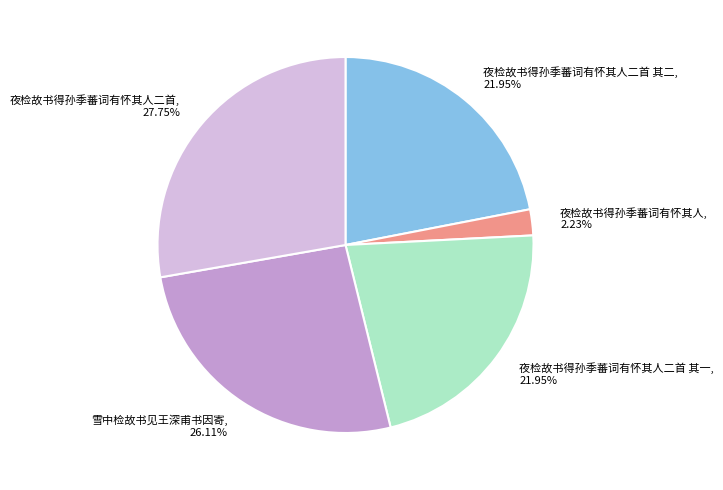

How many slices are in this pie chart?

5